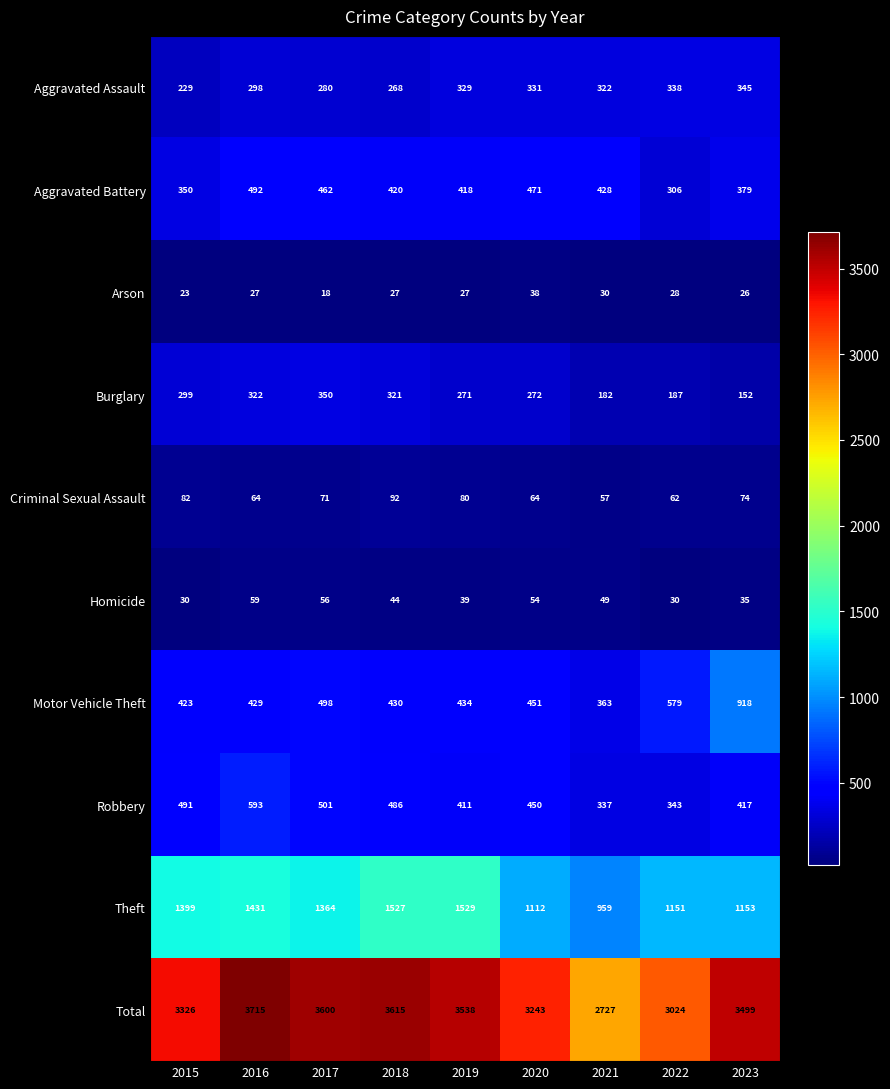

What is the total value across all series at 2015?

6652